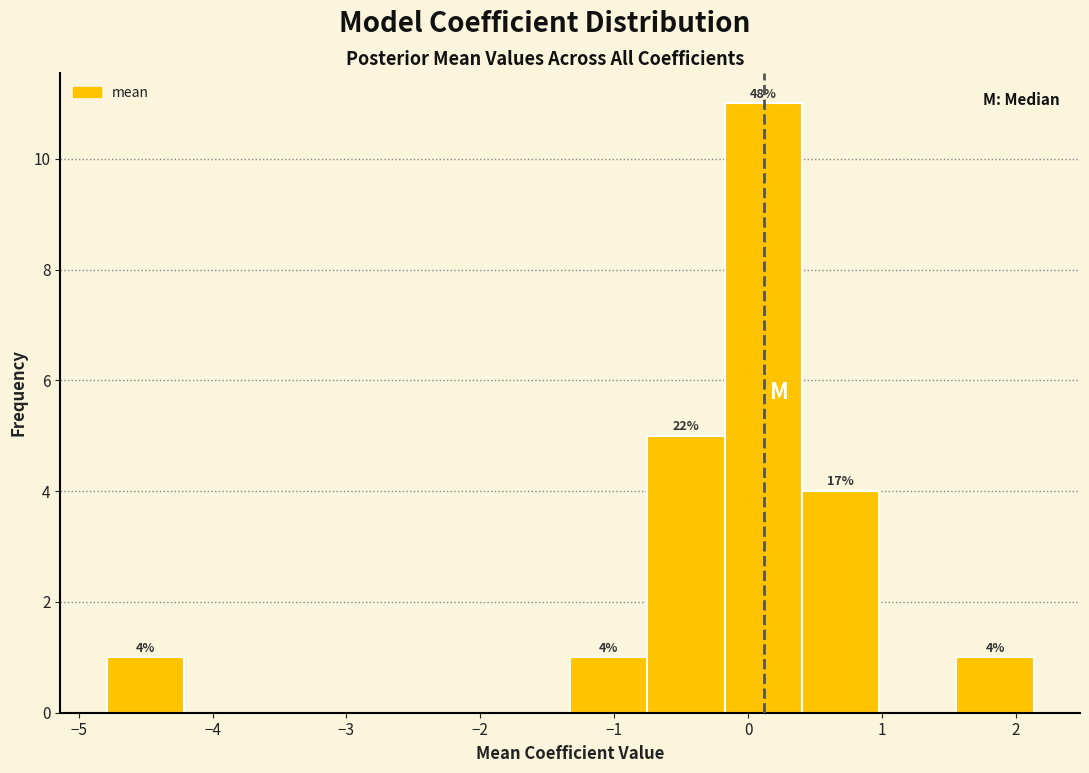

Over which range of the x-axis is the bar tallest?

-0.2 to 0.4